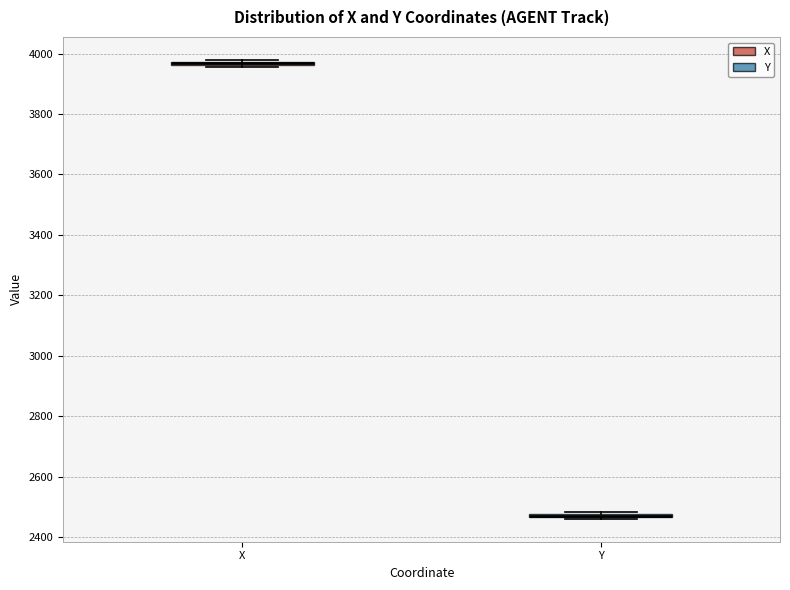

Where is the upper edge of the box for X on the y-axis? The values are not printed on the chart, so give them approximately, as read against the axis.

3980